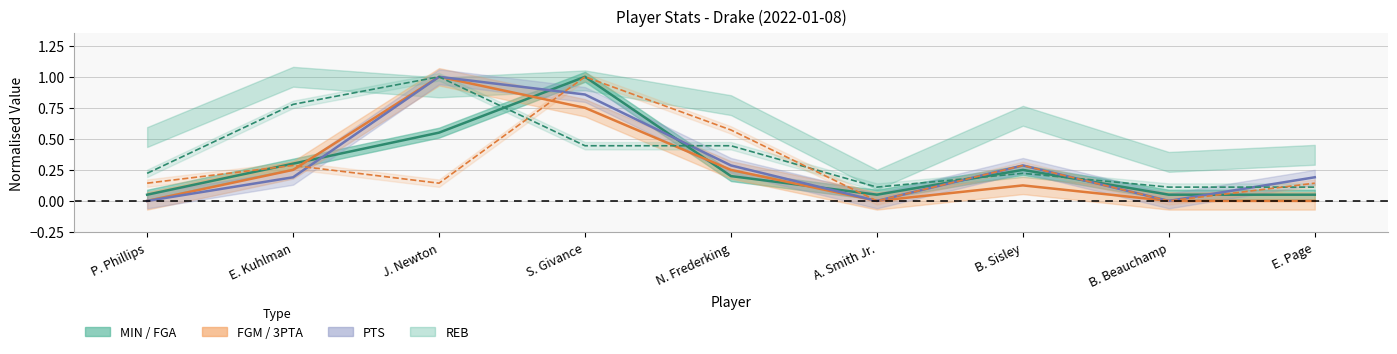

How many data points does each series have?

9